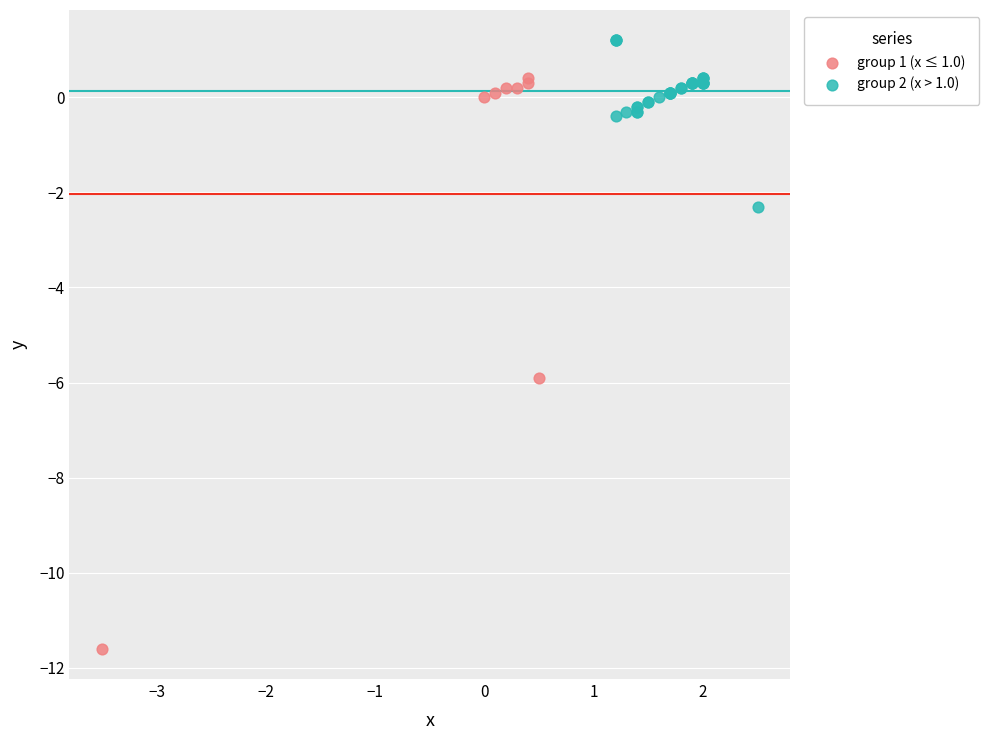

Which series reaches the maximum Y coordinate?

group 2 (x > 1.0)